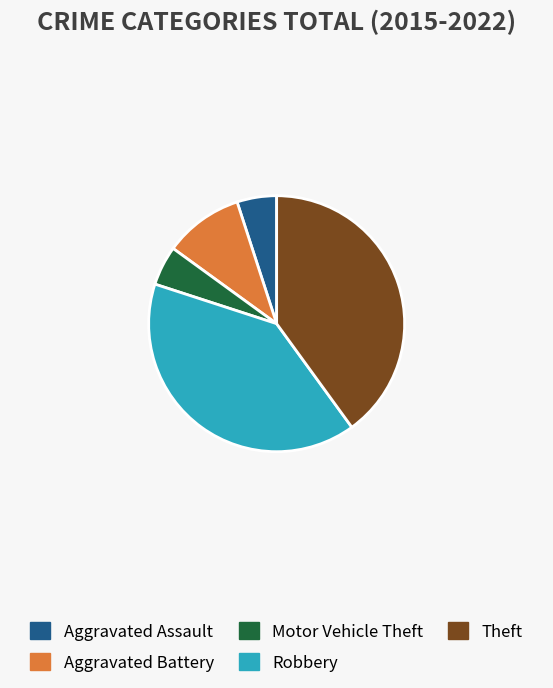

Between Motor Vehicle Theft and Robbery, which is larger?

Robbery